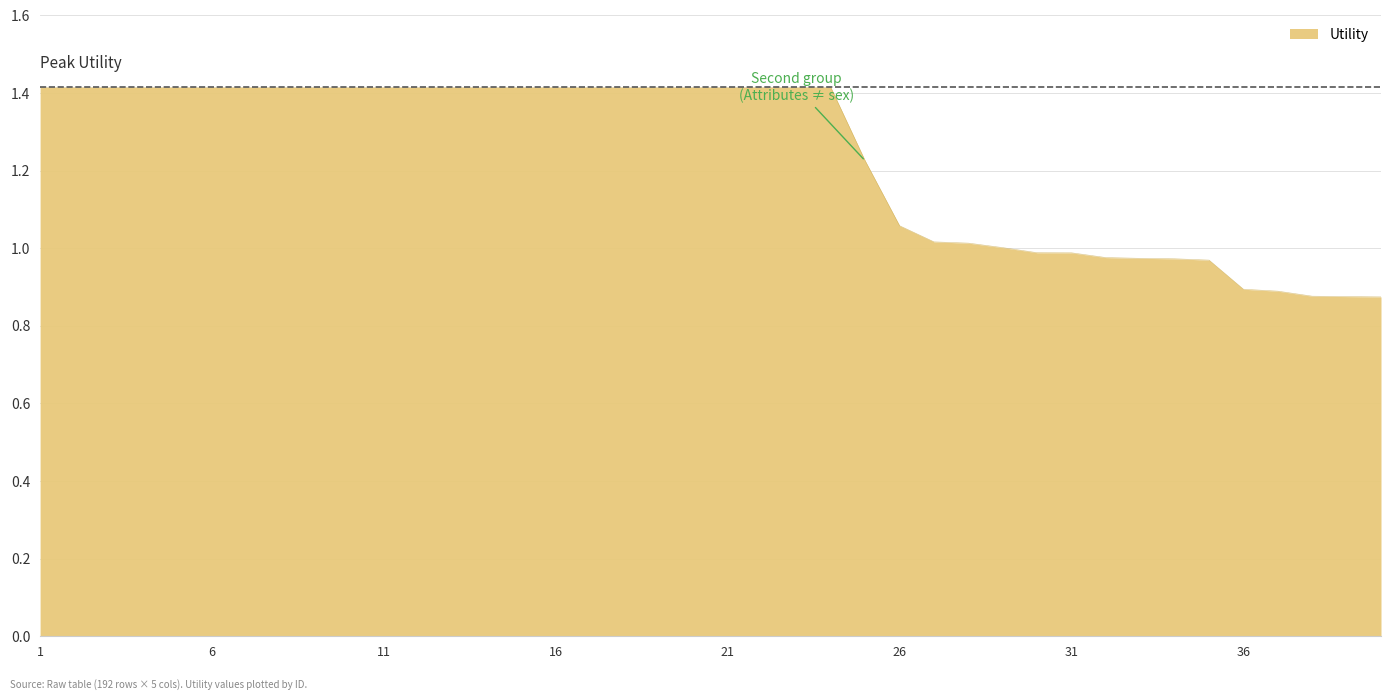

What is the difference between the maximum and minimum values?

0.5